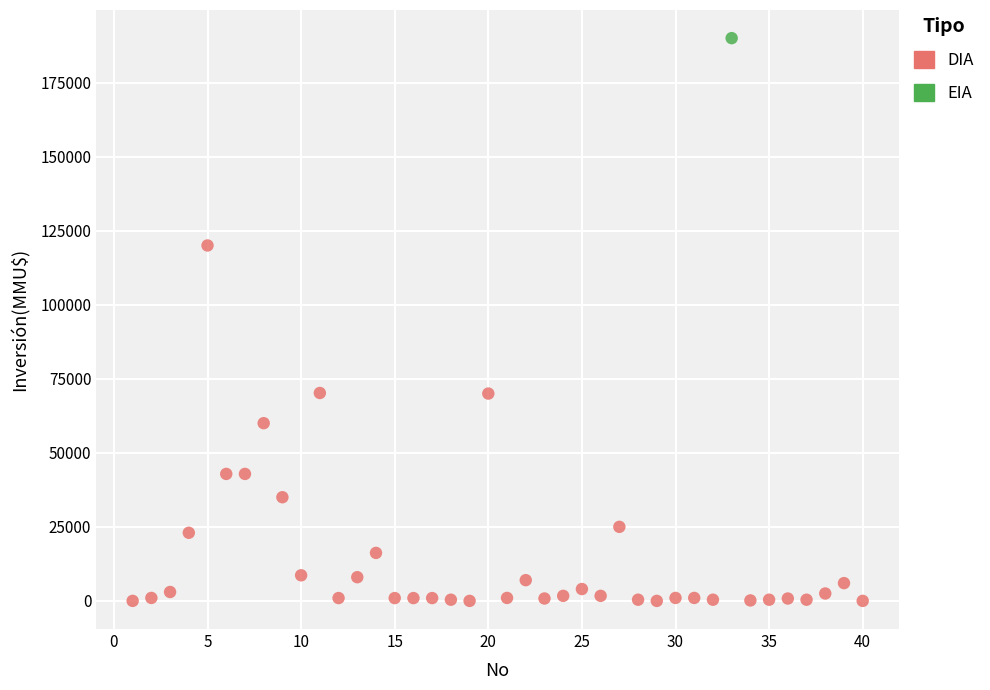

What are all the series names shown in the legend?

DIA, EIA